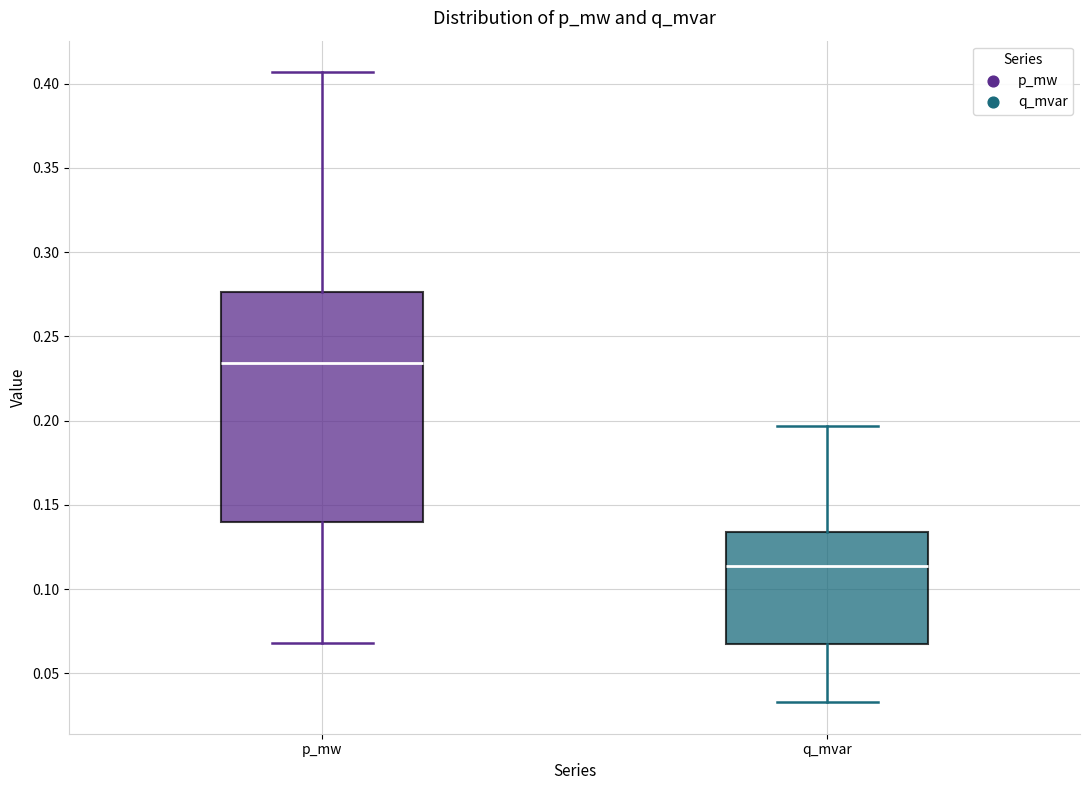

Which box is the tallest, from its lower edge to its upper edge?

p_mw